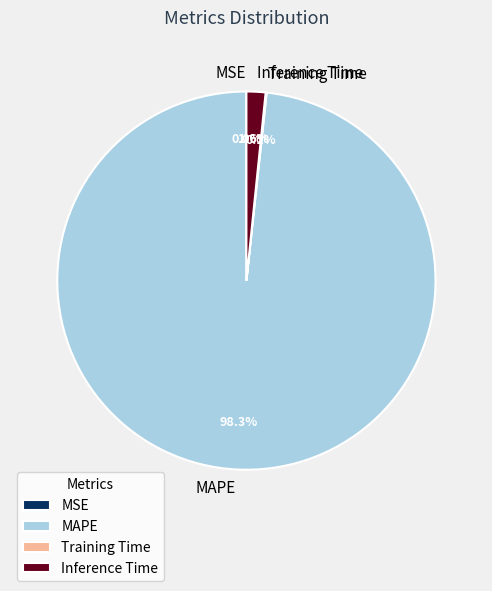

Which category has the biggest portion of the pie?

MAPE